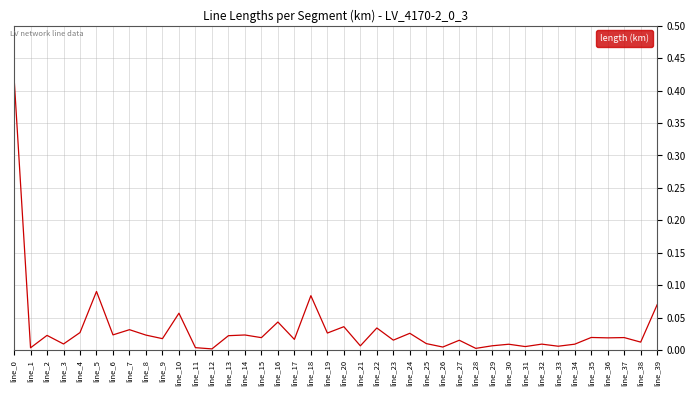

Where is the first local minimum?

line_1